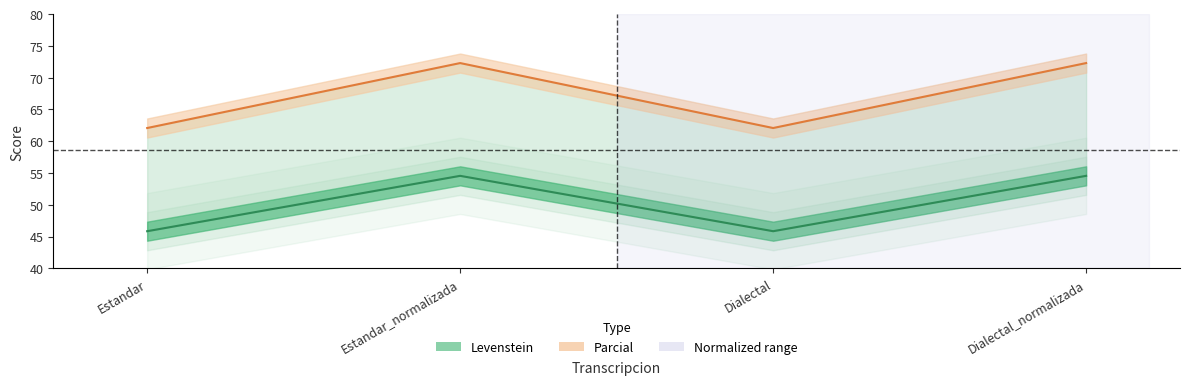

How many values in the Parcial series are below 72?

2